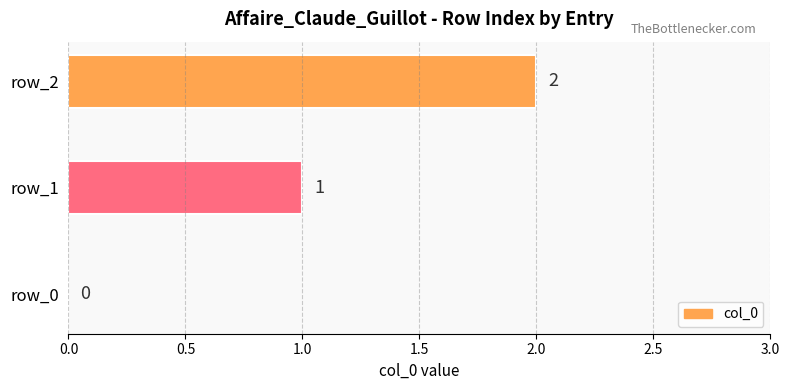

How many values are between 0 and 2?

3